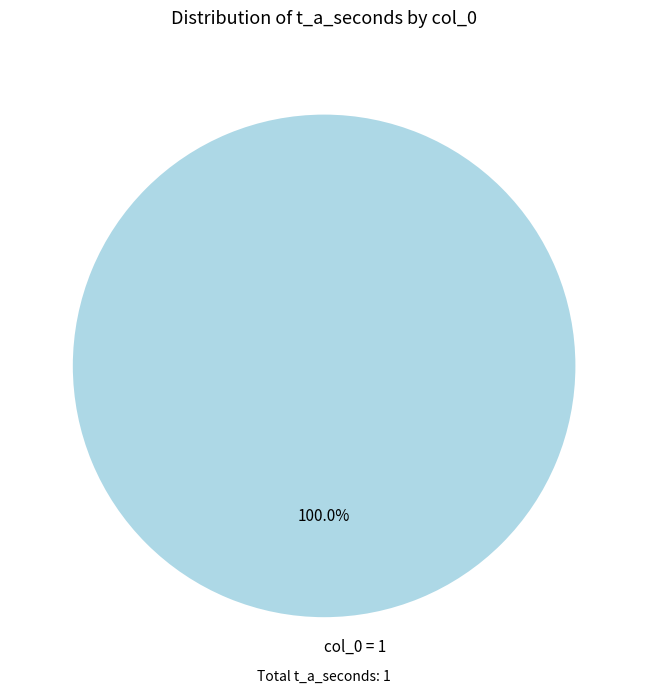

Rank the categories by value from lowest to highest.

col_0 = 1